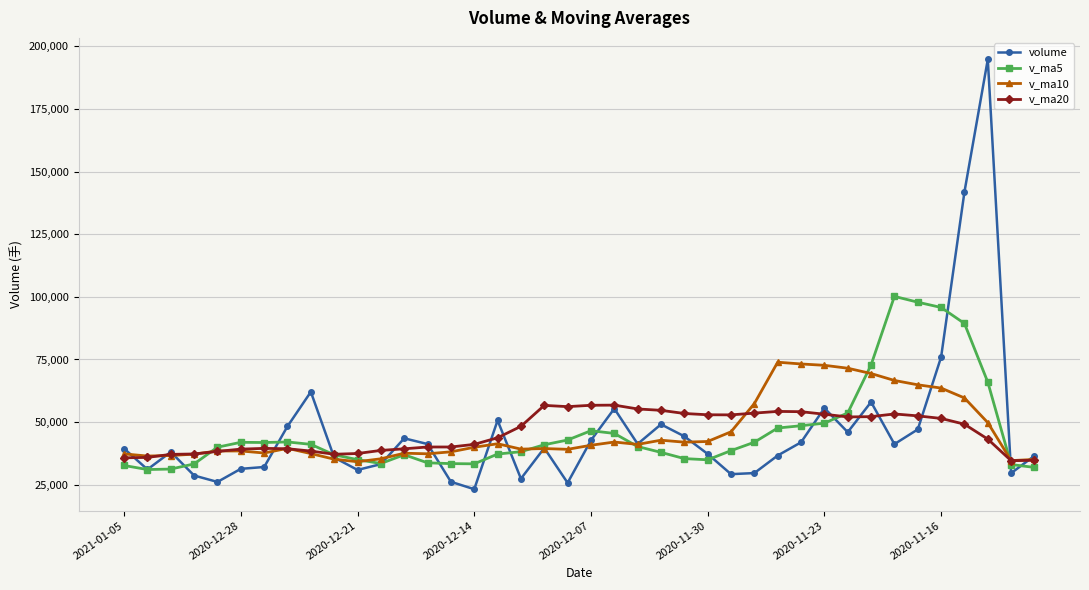

How many lines are shown in the chart?

4